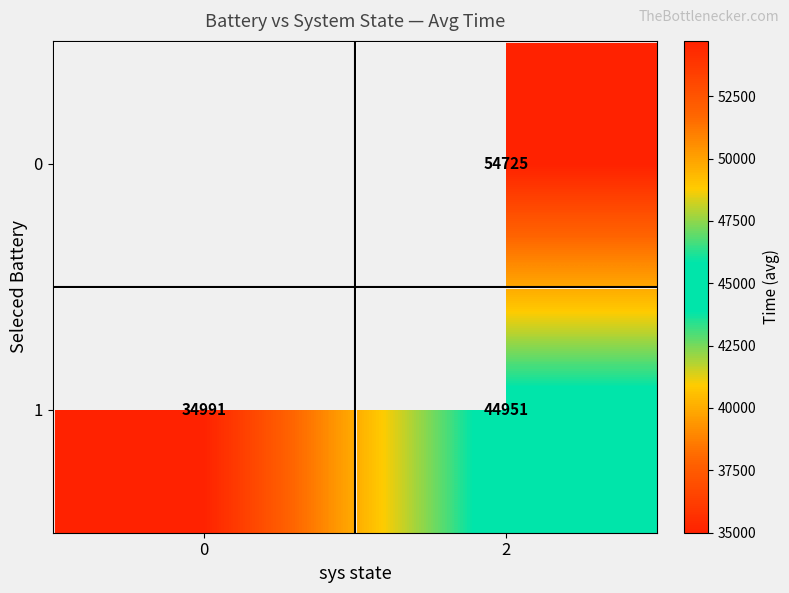

At which category is the sum across all series the highest?

2